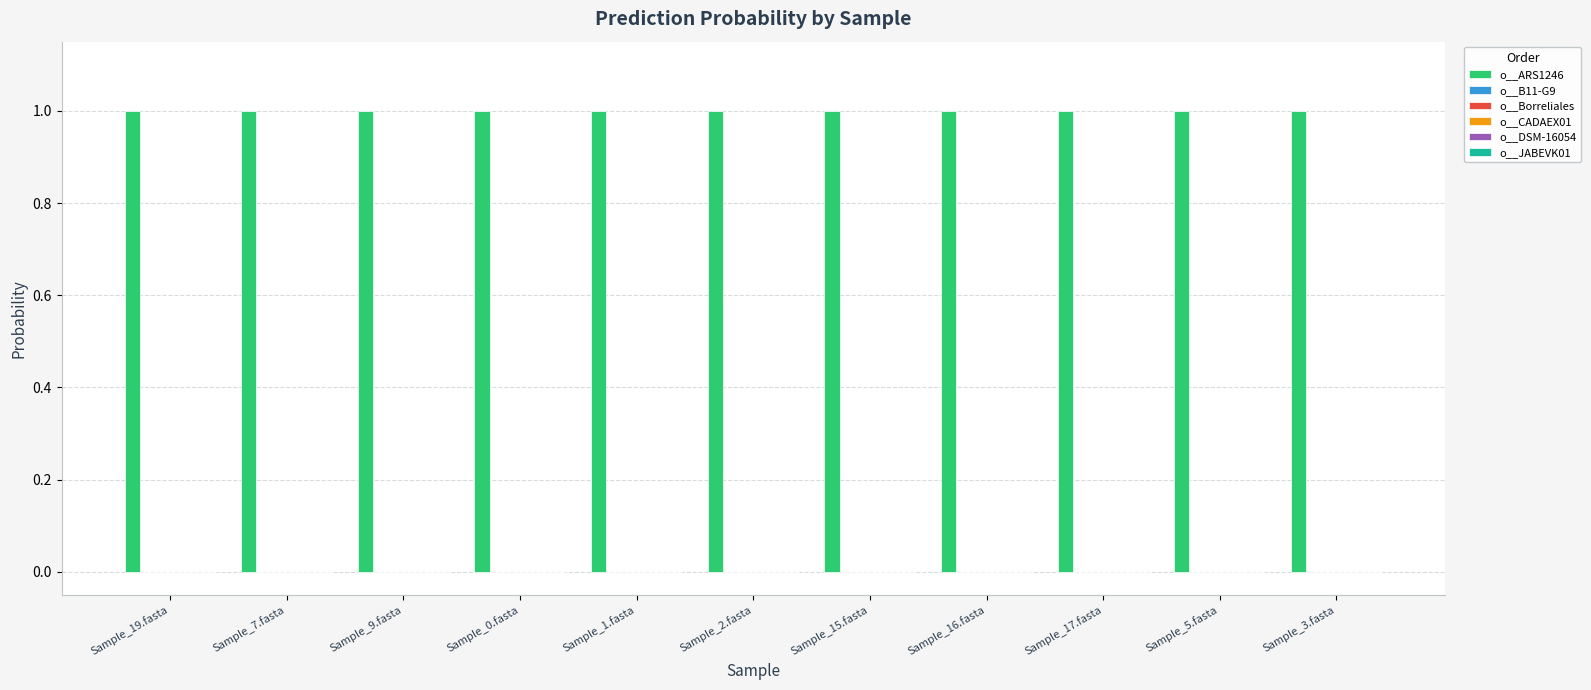

What is the sum of all o__ARS1246 values?

11.0